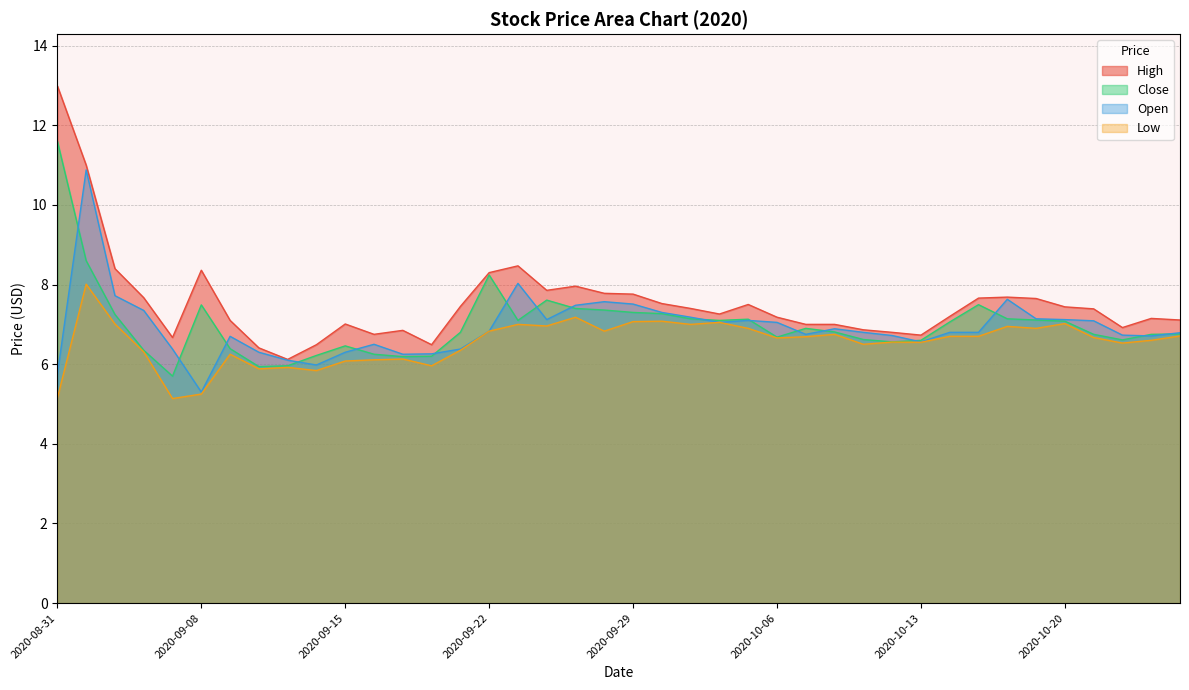

What is the difference between the maximum and minimum values in the open series?

5.6